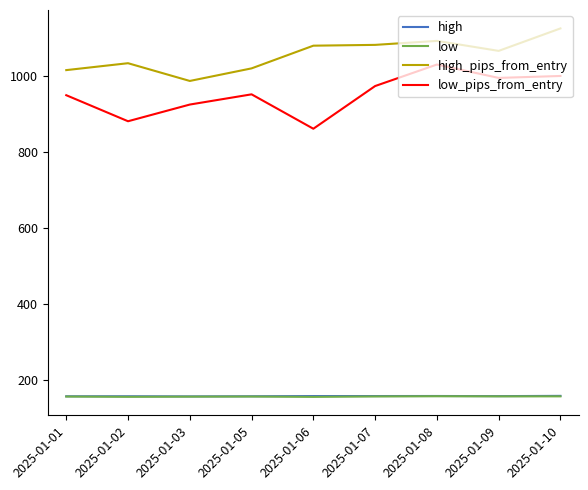

What is the spread (max minus min) of values at 2025-01-02?

877.7